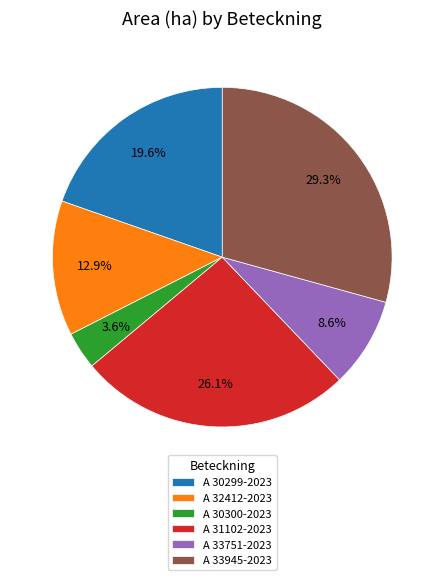

Is the sum of A 31102-2023 and A 33945-2023 greater than half?

Yes